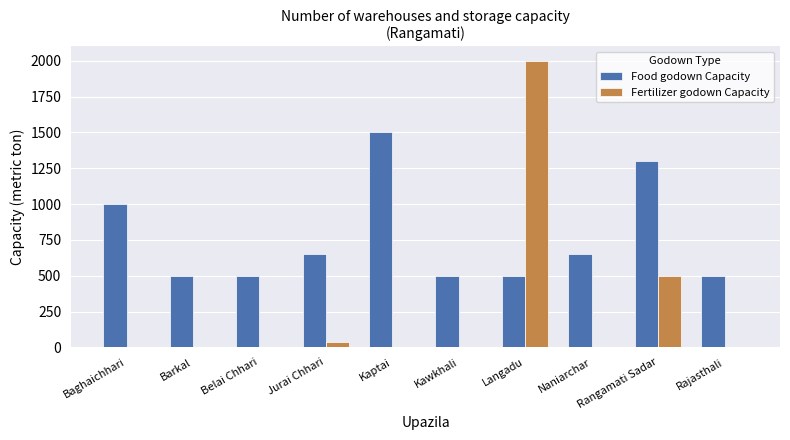

Which label corresponds to the largest value in the chart?

Langadu